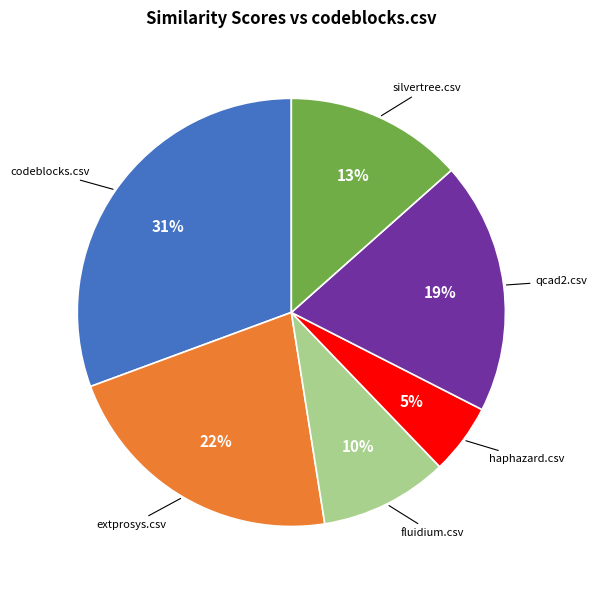

To the nearest percent, what is the average slice percentage?

17%